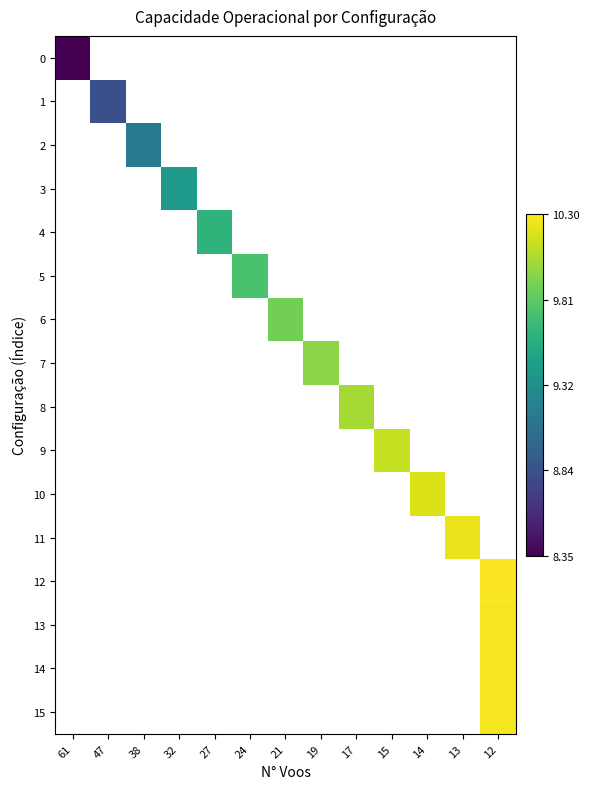

Between 38 and 14, which is larger?

14